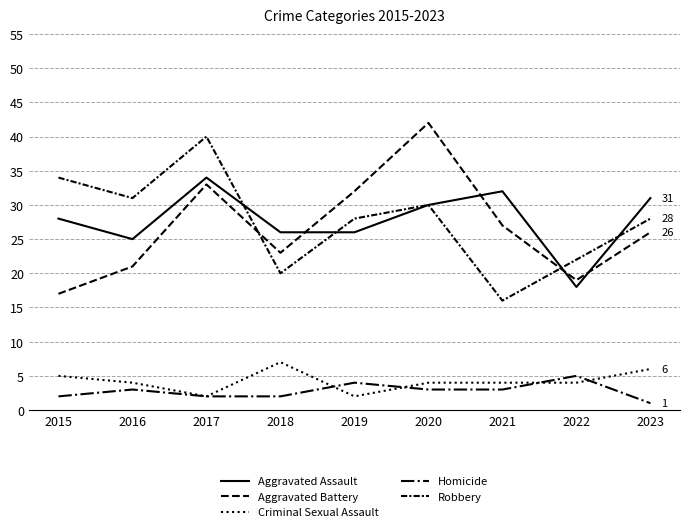

What is the lowest value of the Aggravated Assault series?

18